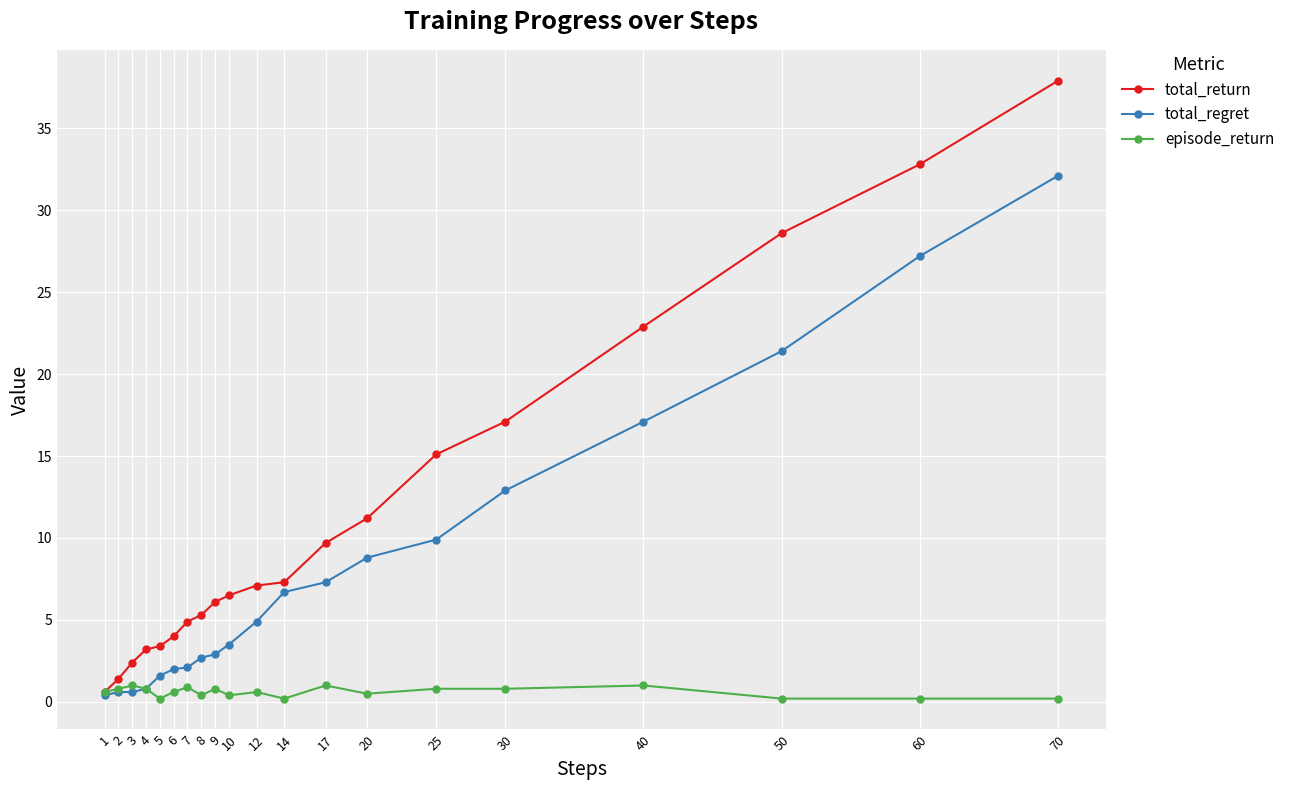

What is the difference between the maximum and minimum values in the total_return series?

37.3